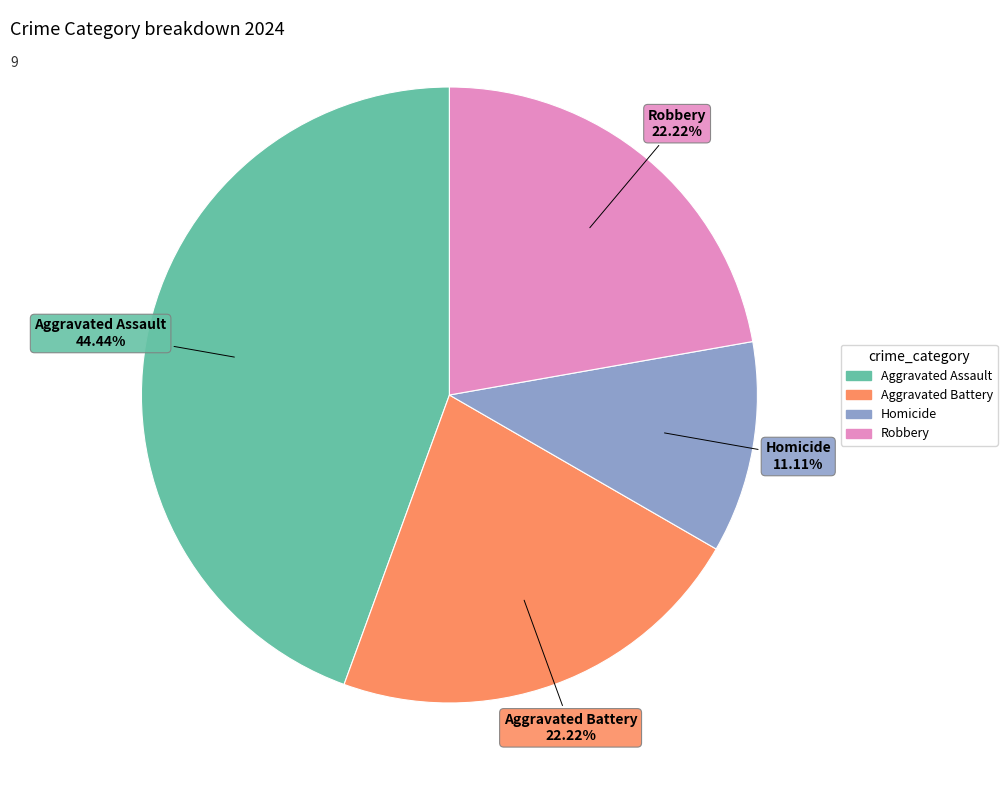

Do Aggravated Assault and Aggravated Battery together represent more than half of the pie?

Yes